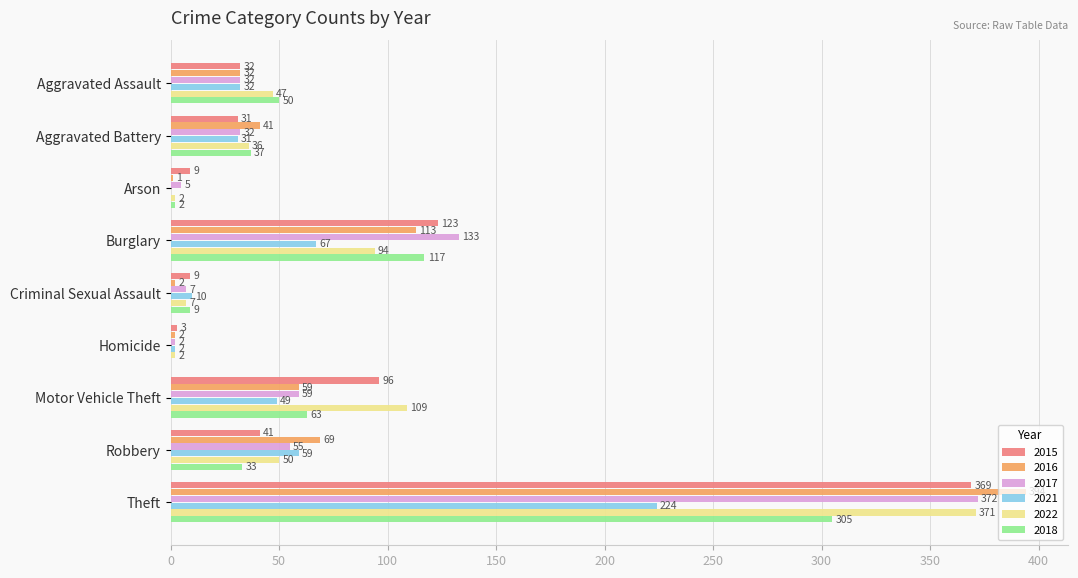

What is the maximum value for 2016?

394